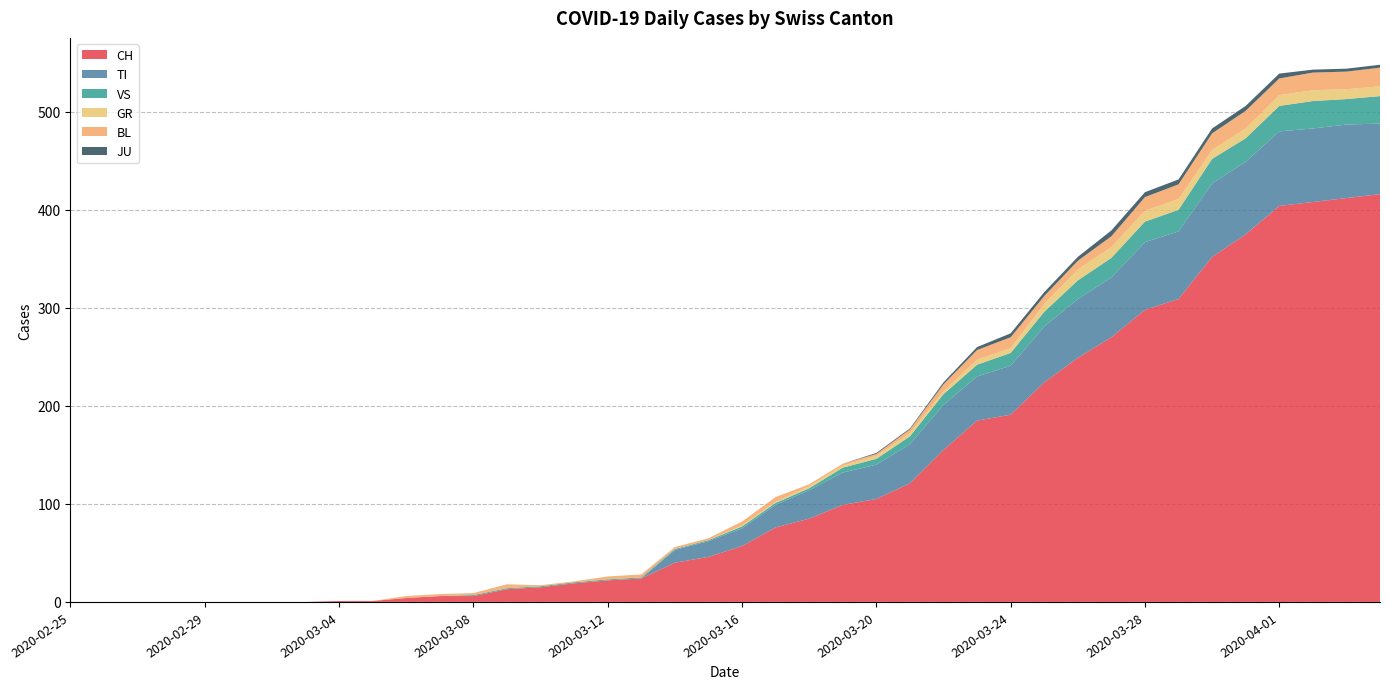

Reading left to right, list all the values displayed in this chart.

CH: 0	0	0	0	0	0	0	0	1	1	4	6	6	13	15	19	22	24	40	46	57	76	85	99	105	121	155	185	191	224	249	270	298	309	352	375	404	408	412	416
TI: 0	0	0	0	0	0	0	0	0	0	0	0	0	0	0	0	0	0	13	16	18	23	29	33	35	40	46	45	50	57	60	61	69	69	75	74	76	75	75	72
VS: 0	0	0	0	0	0	0	0	0	0	0	0	1	1	1	1	1	1	1	1	2	2	2	5	6	8	11	12	13	15	19	20	21	22	25	24	26	28	26	28
GR: 0	0	0	0	0	0	0	0	0	0	0	0	0	0	0	0	0	0	0	0	1	1	2	2	3	3	3	5	5	8	11	11	11	11	9	10	11	11	10	10
BL: 0	0	0	0	0	0	0	0	0	0	2	2	2	4	1	1	3	3	2	2	4	5	2	2	2	4	7	10	11	8	9	11	14	15	17	18	17	18	18	19
JU: 0	0	0	0	0	0	0	0	0	0	0	0	0	0	0	0	0	0	0	0	0	0	0	0	1	1	2	3	4	4	4	6	5	5	5	5	5	3	3	3